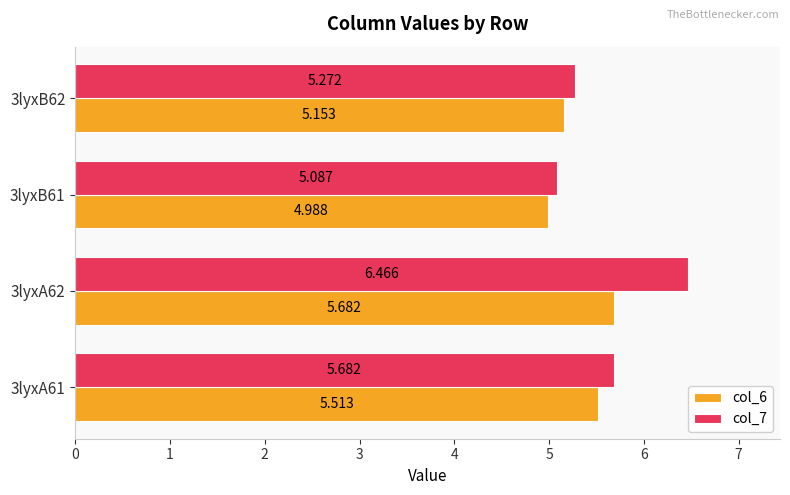

What are all the series names shown in the legend?

col_6, col_7